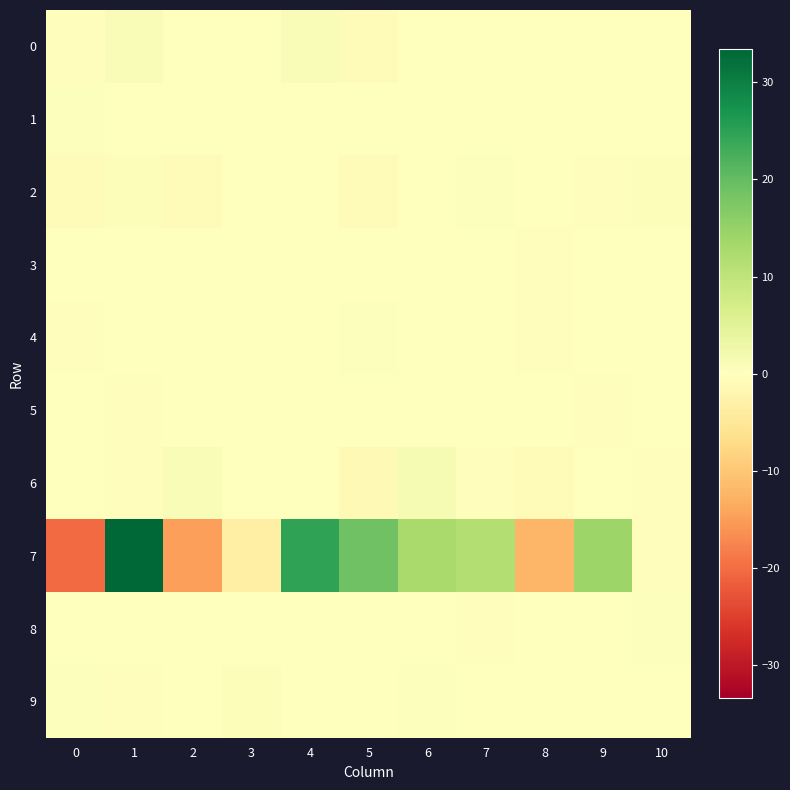

What is the difference between the highest and lowest values at 10?

1.1